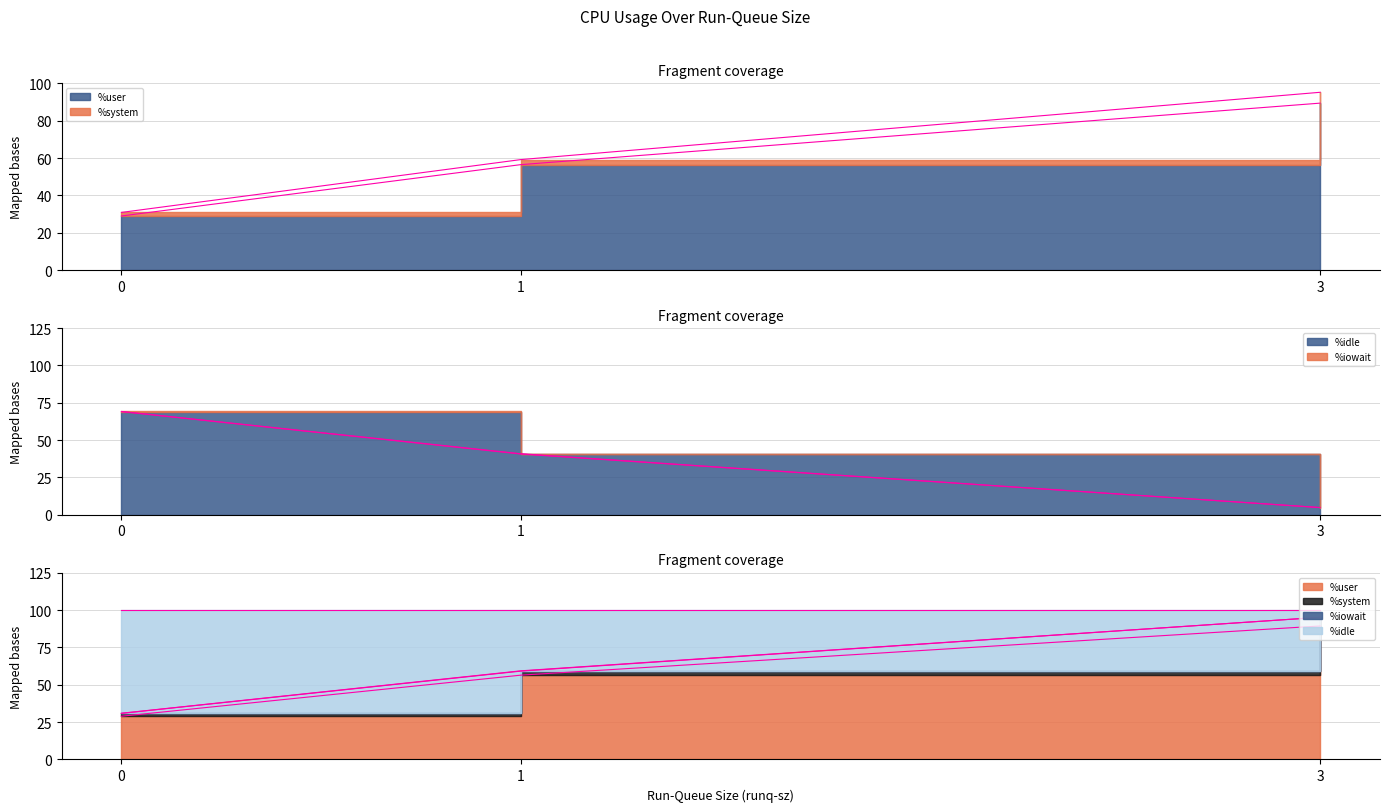

Which series has the widest spread of values?

%idle